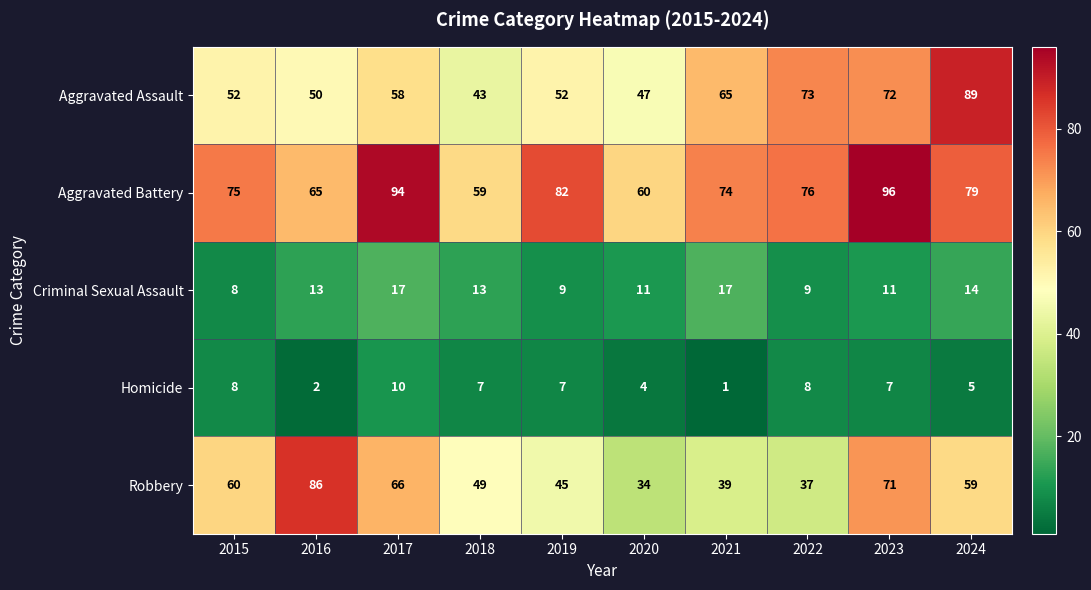

Read the Aggravated Battery value at 2017, to the nearest 10.

90